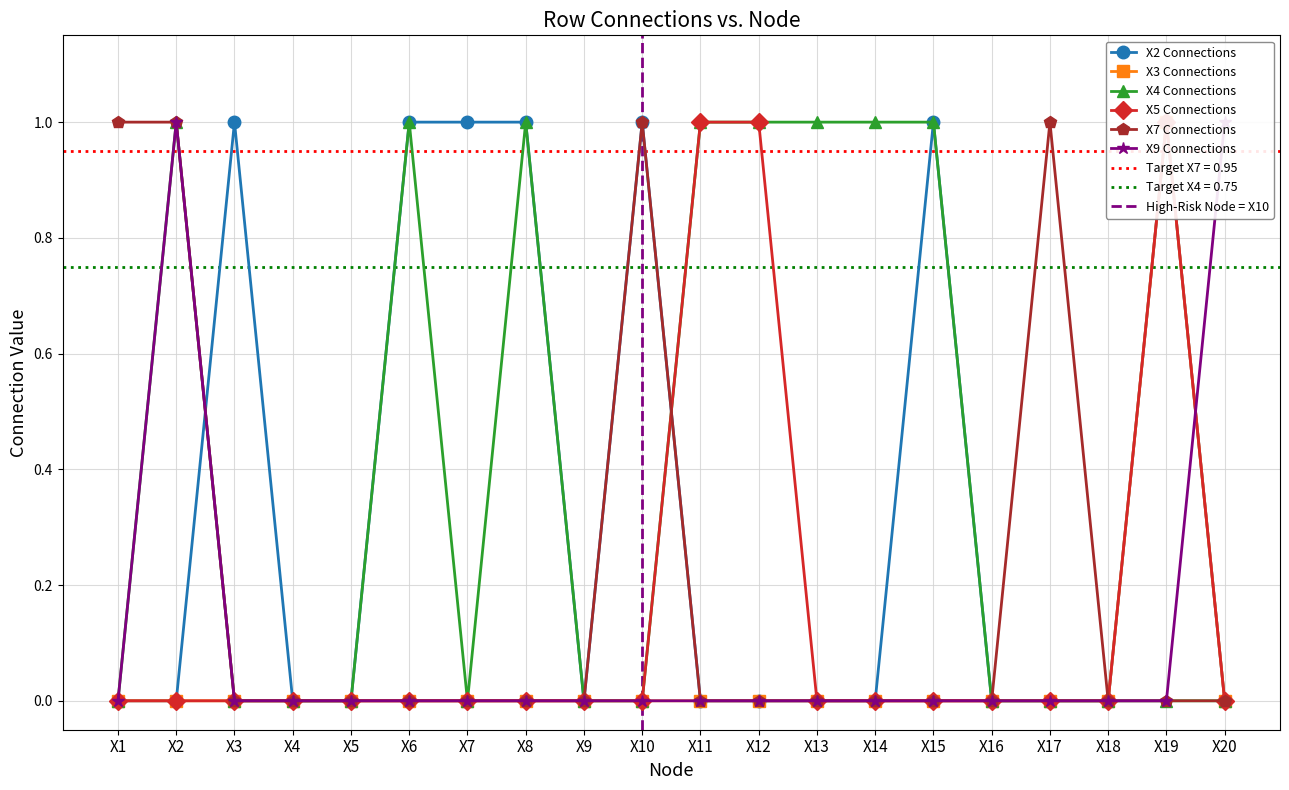

How many interior local peaks does the X5 series have?

1